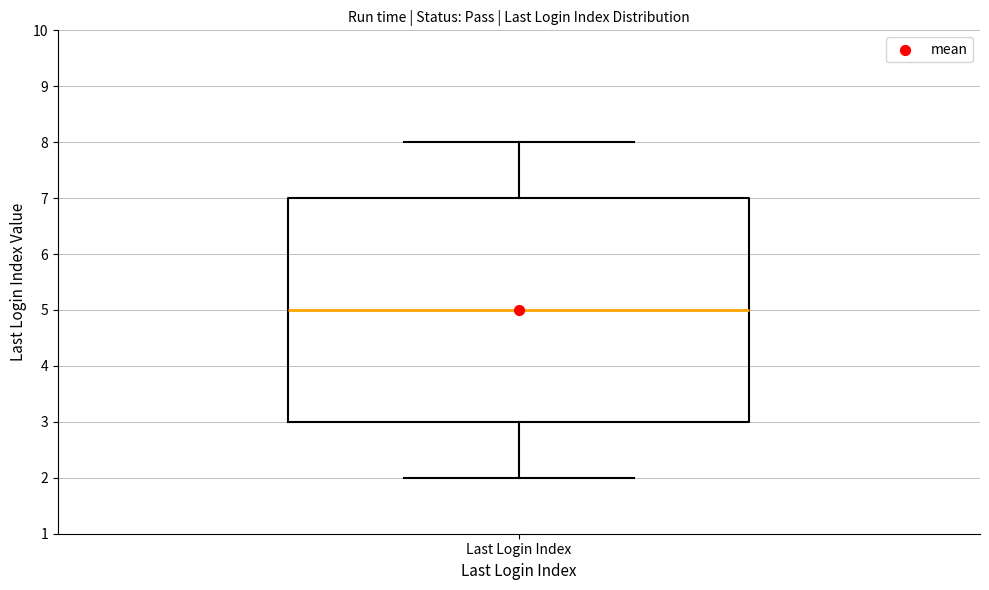

Read this box plot against the y-axis: the position of the median line, the range covered by the box, and the ends of both whiskers. The values are not printed on the chart, so give them approximately, as read against the axis.

median 5, box 3 to 7, whiskers 2 to 8